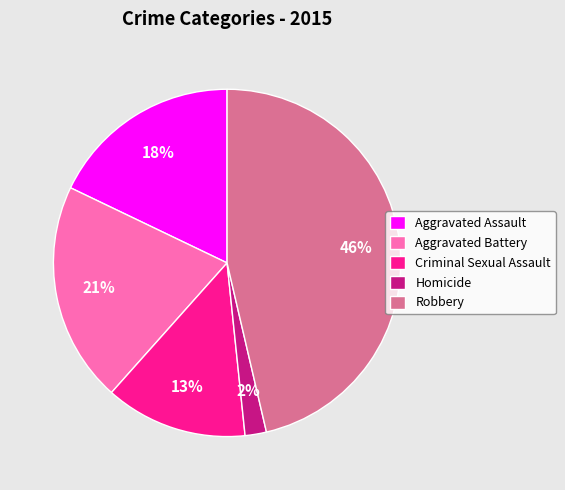

Which category has the biggest portion of the pie?

Robbery